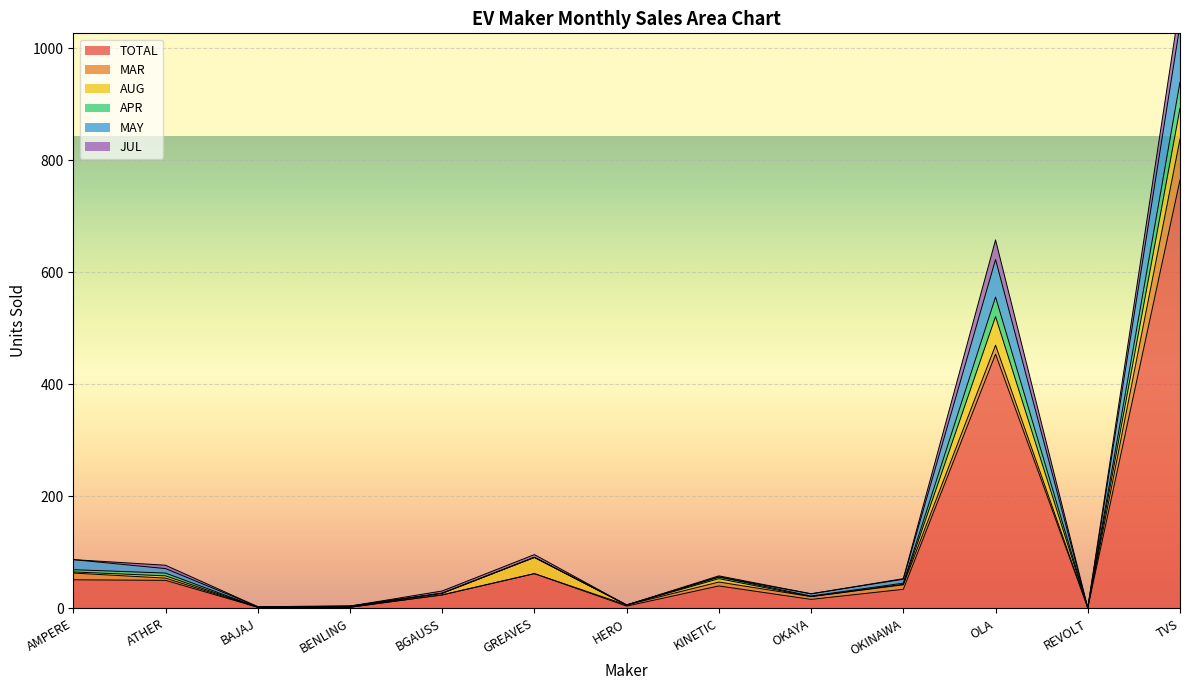

Does the chart display data point markers on the line(s)?

No